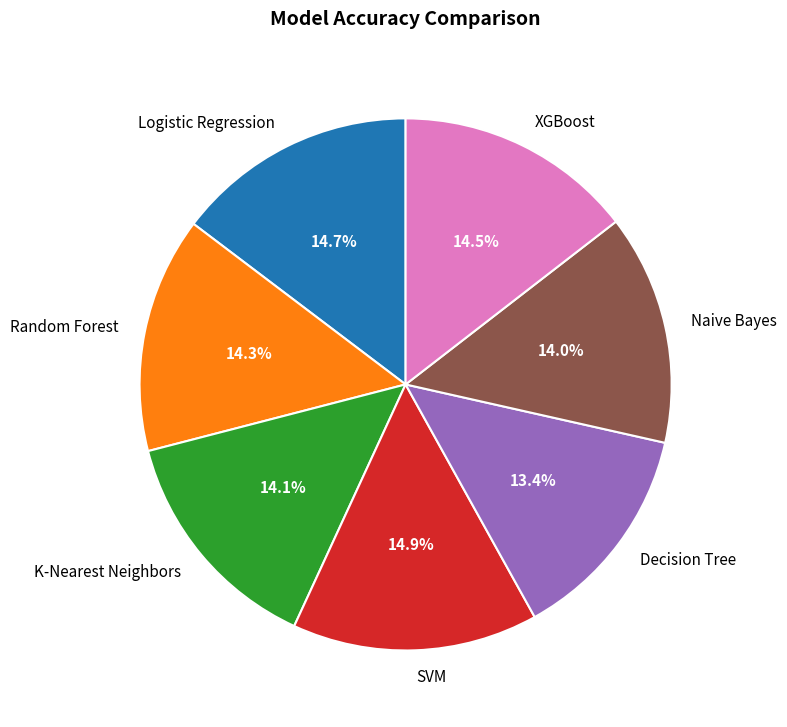

Does XGBoost account for over 50% of the chart?

No